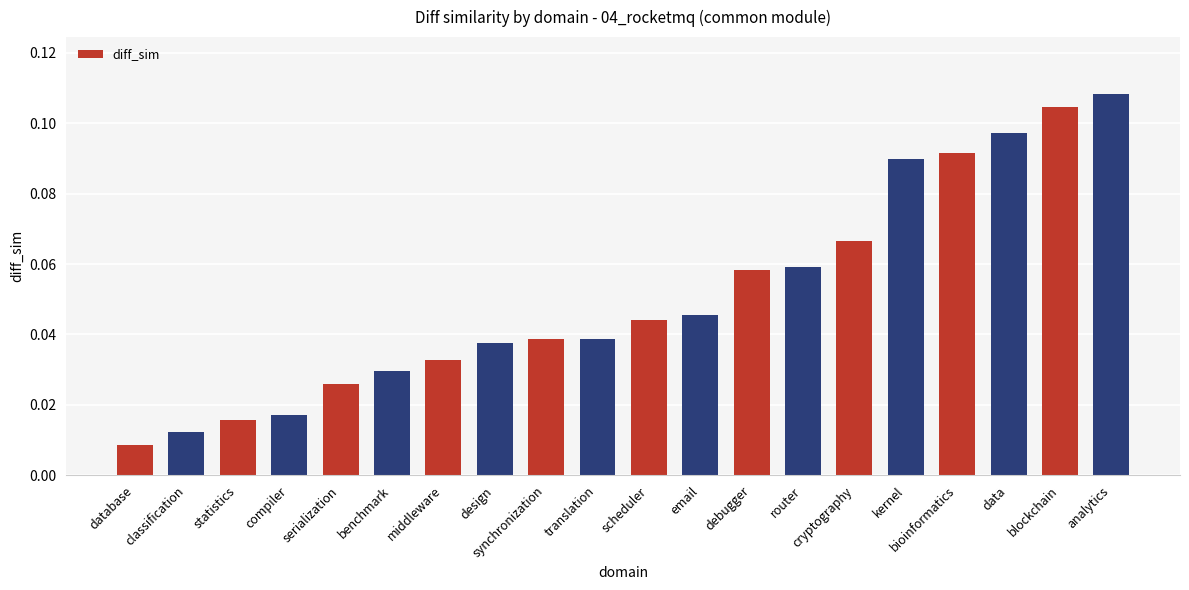

What is the label of the 19th bar from the left?

blockchain